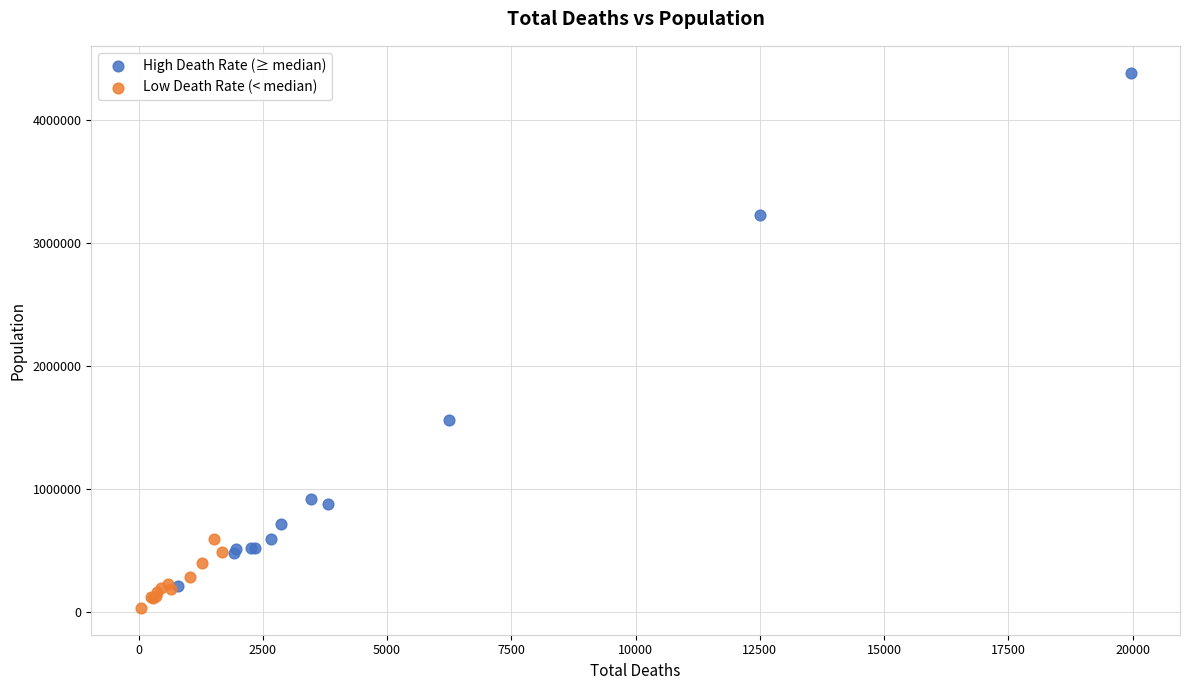

Which series contains the lowest Y value?

Low Death Rate (< median)